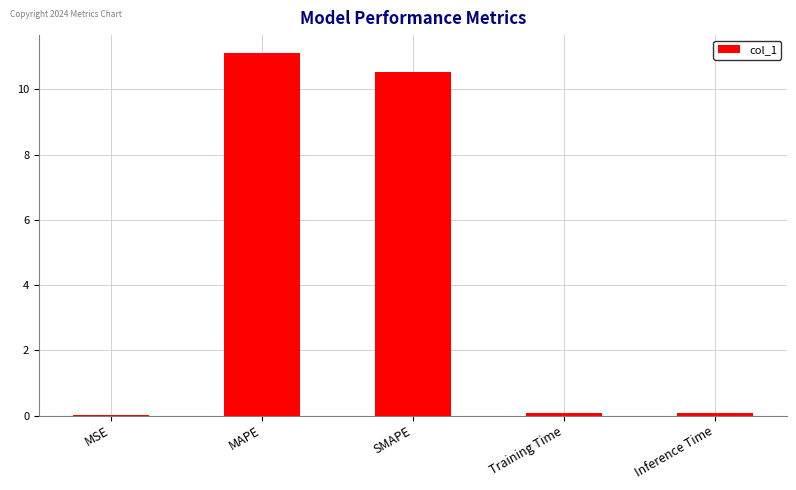

Which label corresponds to the largest value in the chart?

MAPE